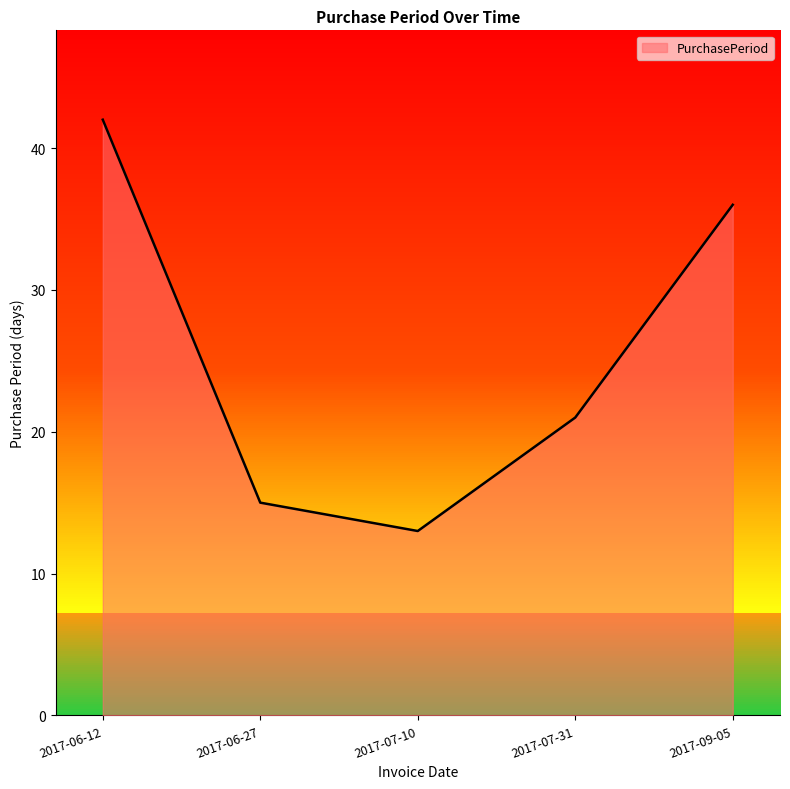

Does the chart have visible grid lines?

No